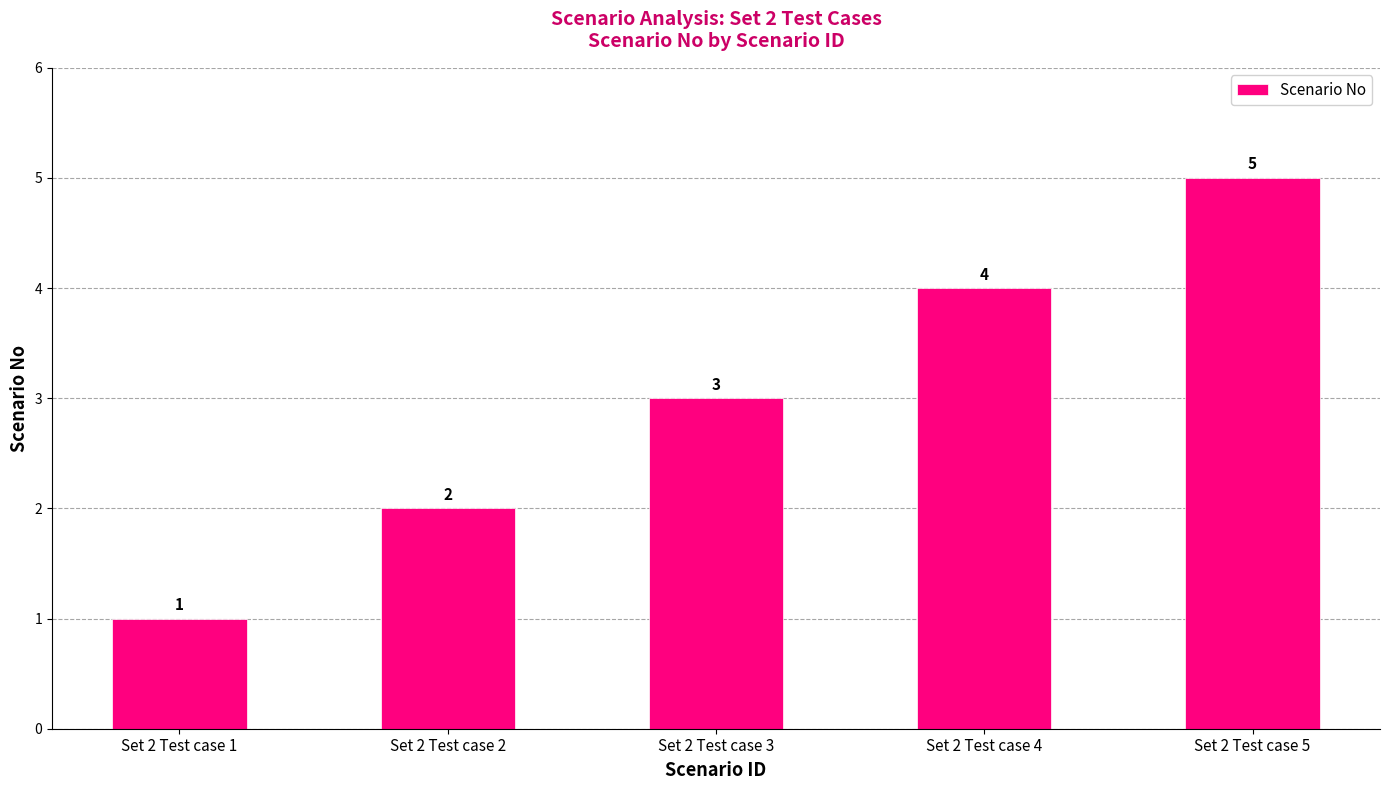

The chart shows a value of 4 at Set 2 Test case 4. True or false?

True